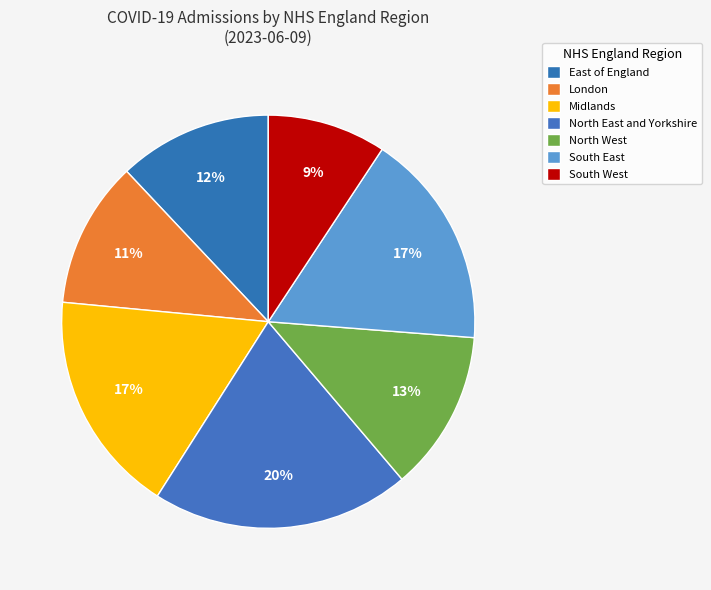

To the nearest percent, what portion does South West represent?

9%